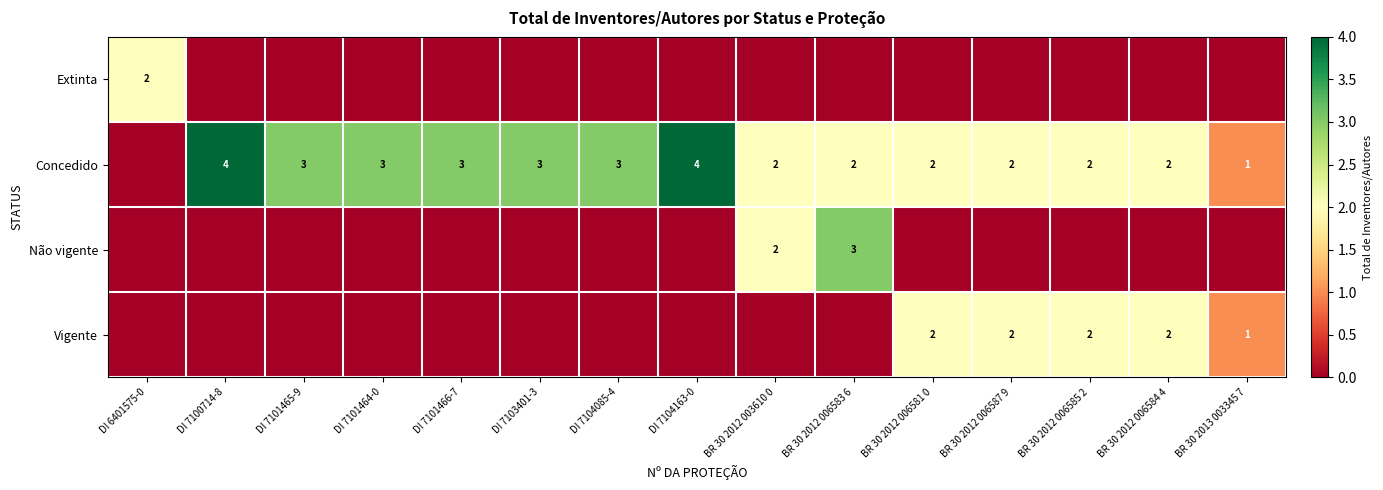

How many distinct data groups are displayed?

4